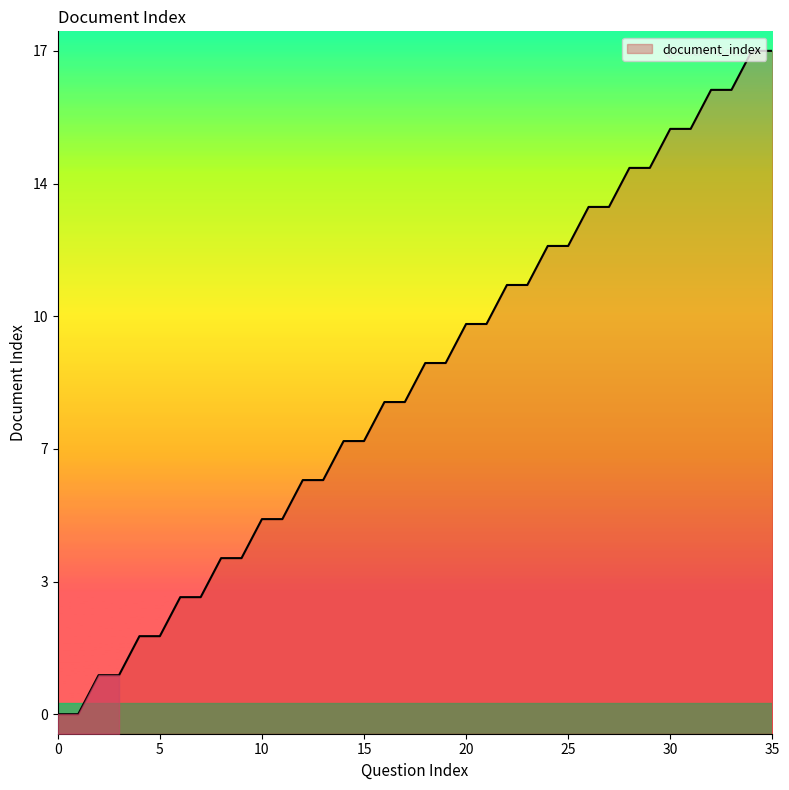

How many categories are shown in the chart?

36